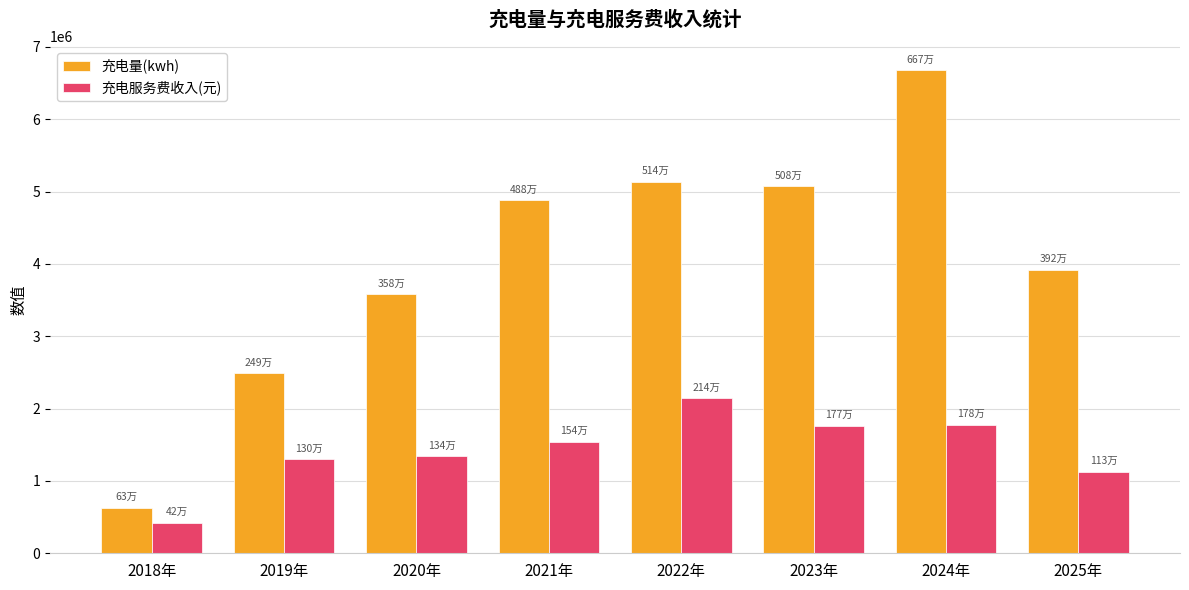

What is the difference between the 充电服务费收入(元) values at 2023年 and 2020年?

425585.5